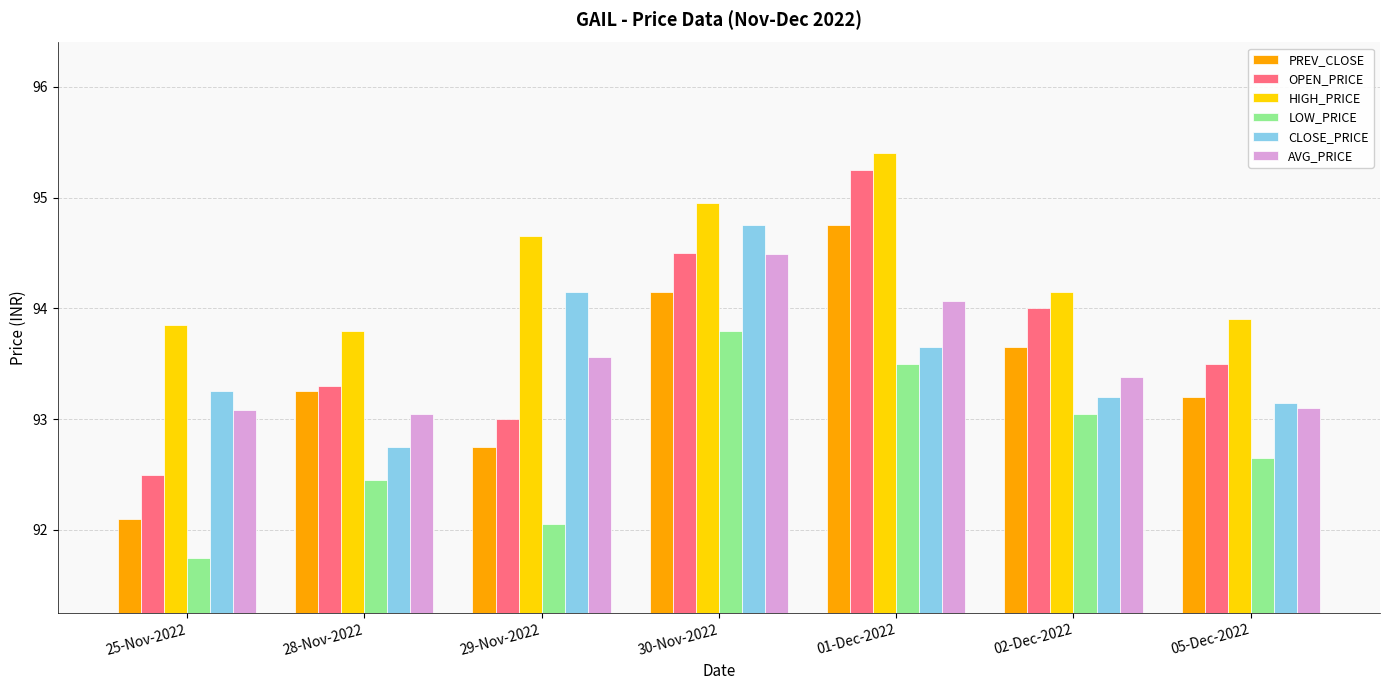

At 29-Nov-2022, list the series in order from largest to smallest.

HIGH_PRICE, CLOSE_PRICE, AVG_PRICE, OPEN_PRICE, PREV_CLOSE, LOW_PRICE